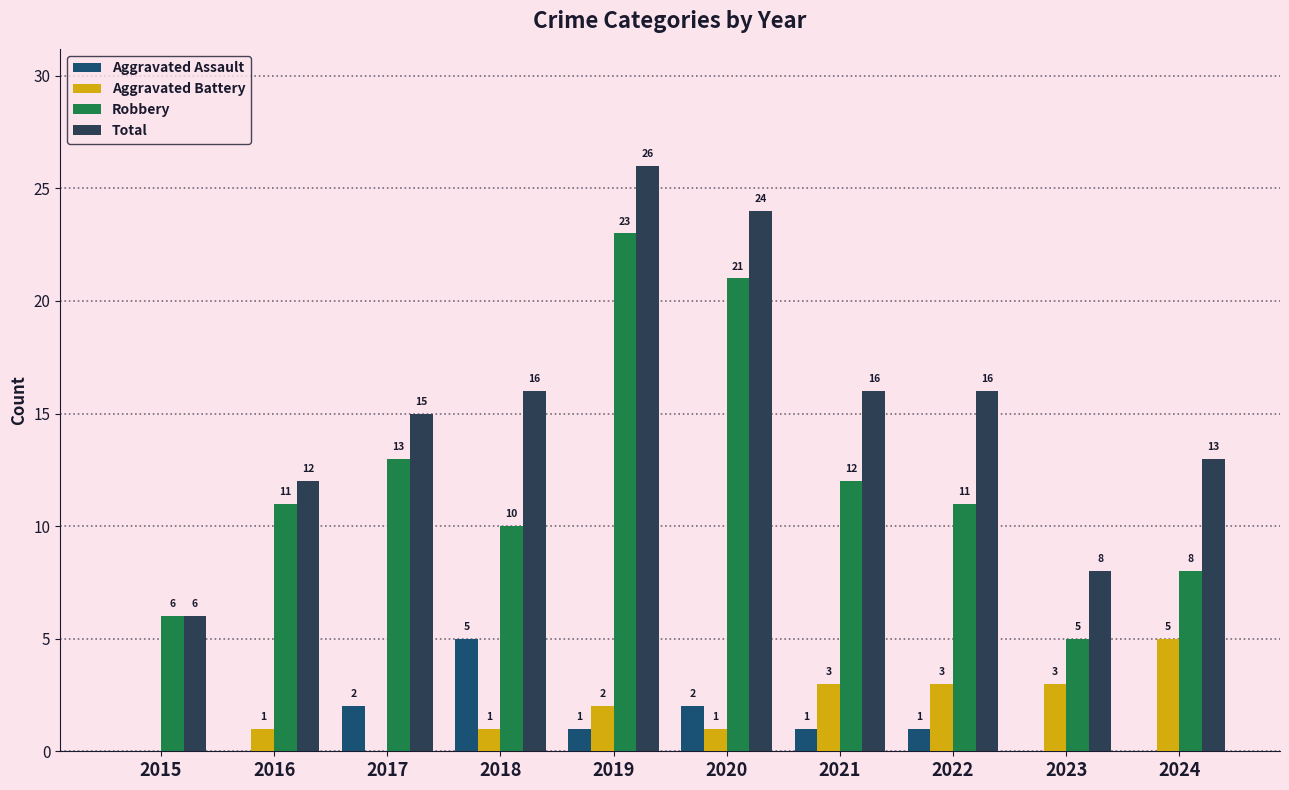

Where is Robbery nearest to the value 14?

2017